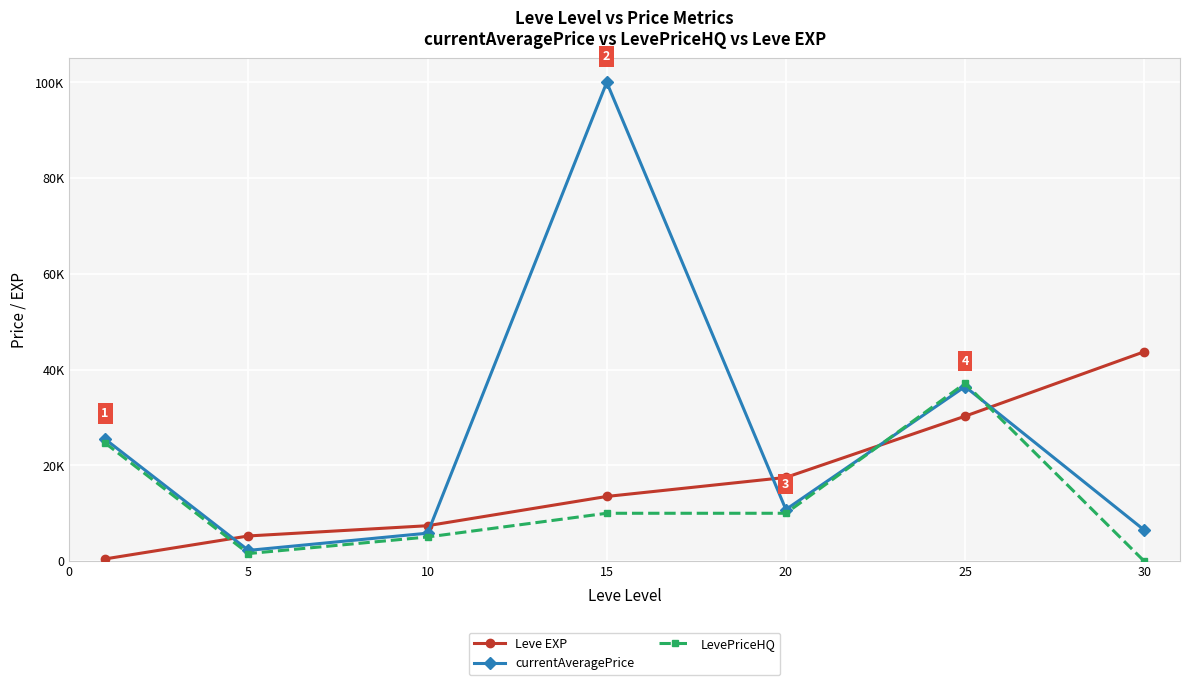

What are all the series names shown in the legend?

Leve EXP, currentAveragePrice, LevePriceHQ